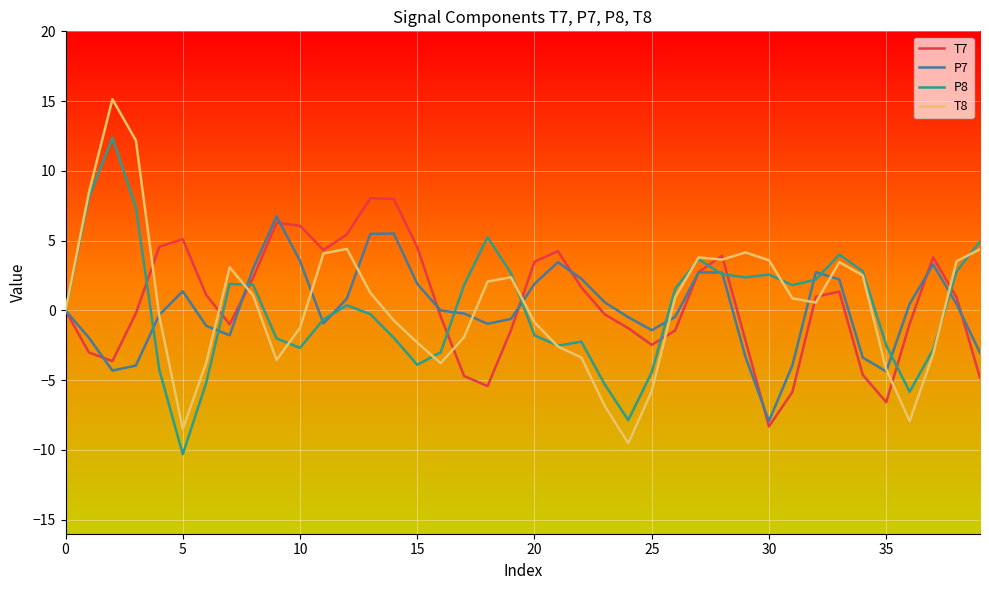

Which series has the widest spread of values?

T8